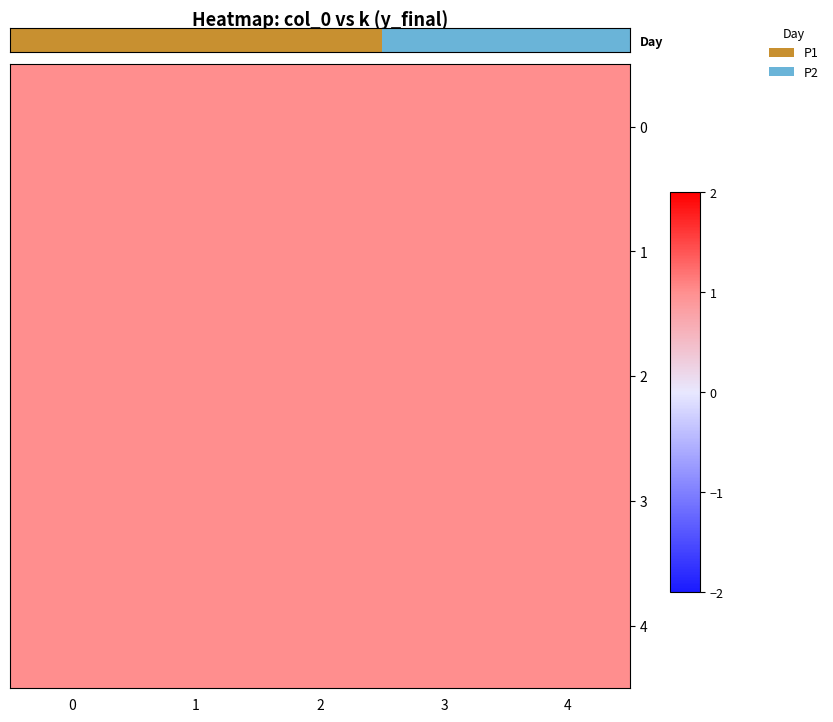

Rank the series at 4 from highest to lowest value.

Day, 1, 2, 3, 4